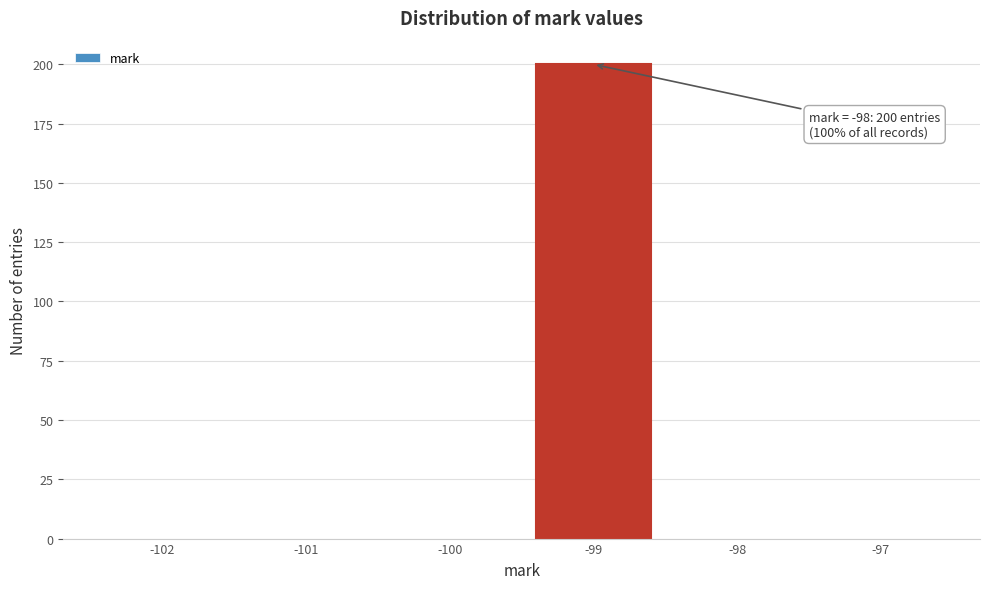

Reading right to left, list all the values displayed in this chart.

-97=0	-98=0	-99=200	-100=0	-101=0	-102=0